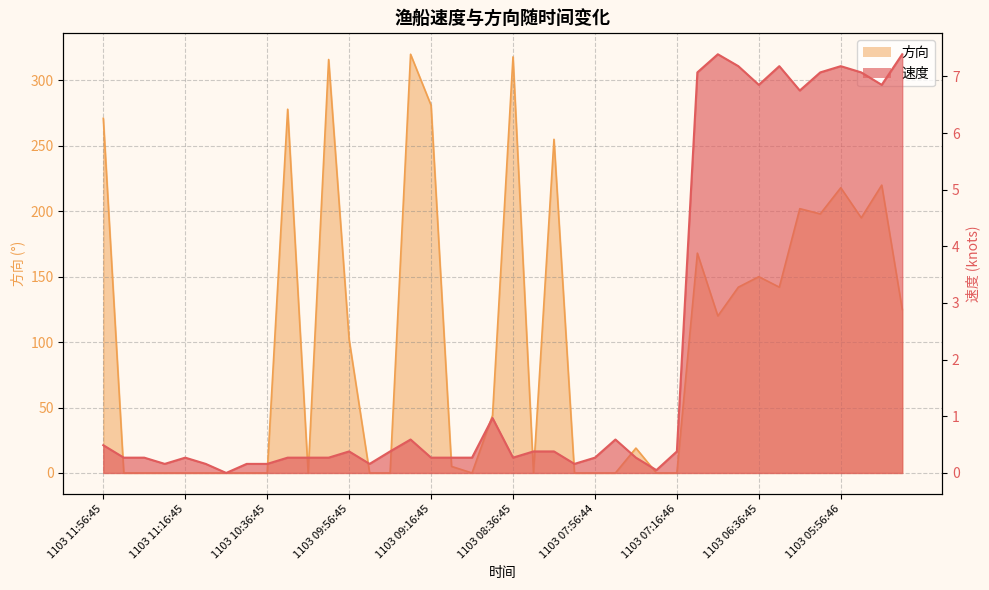

What are all the series names shown in the legend?

速度, 方向